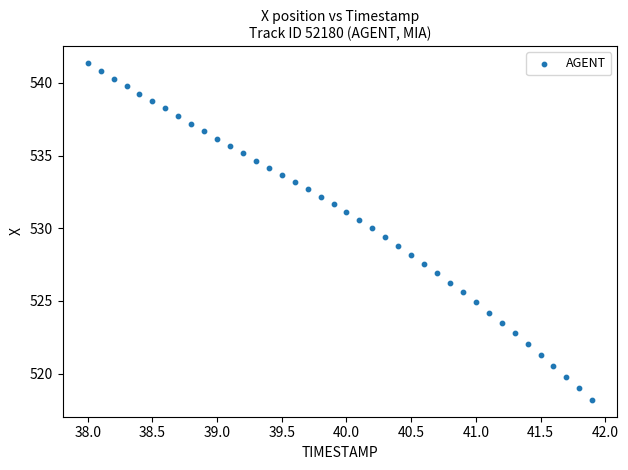

What is the range of X values (max minus min)?

3.9